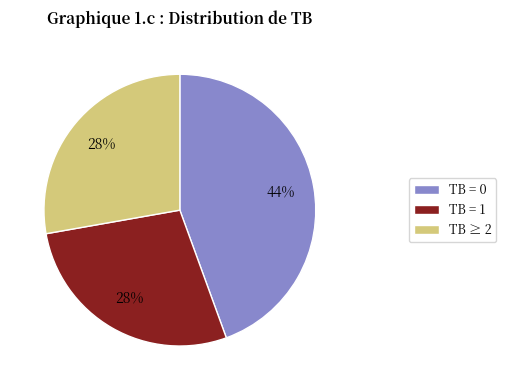

To the nearest percent, what is the average slice percentage?

33%